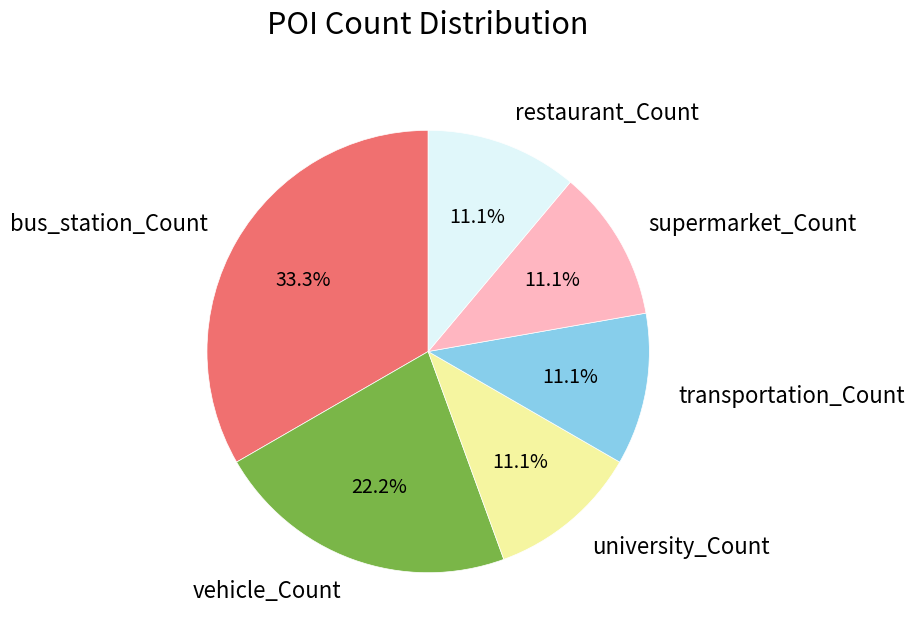

How many segments does this pie chart have?

6